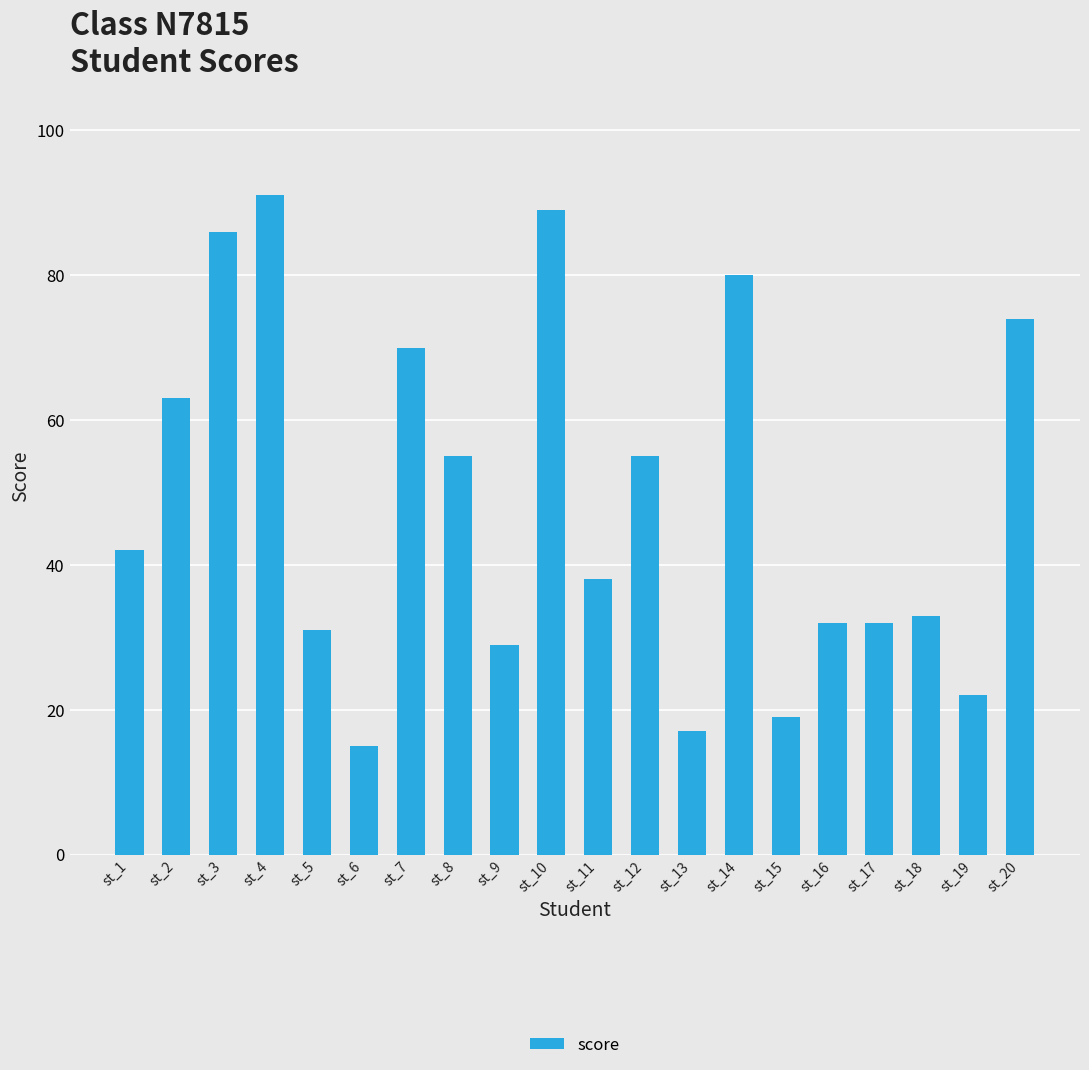

What is the minimum value shown in the chart?

15